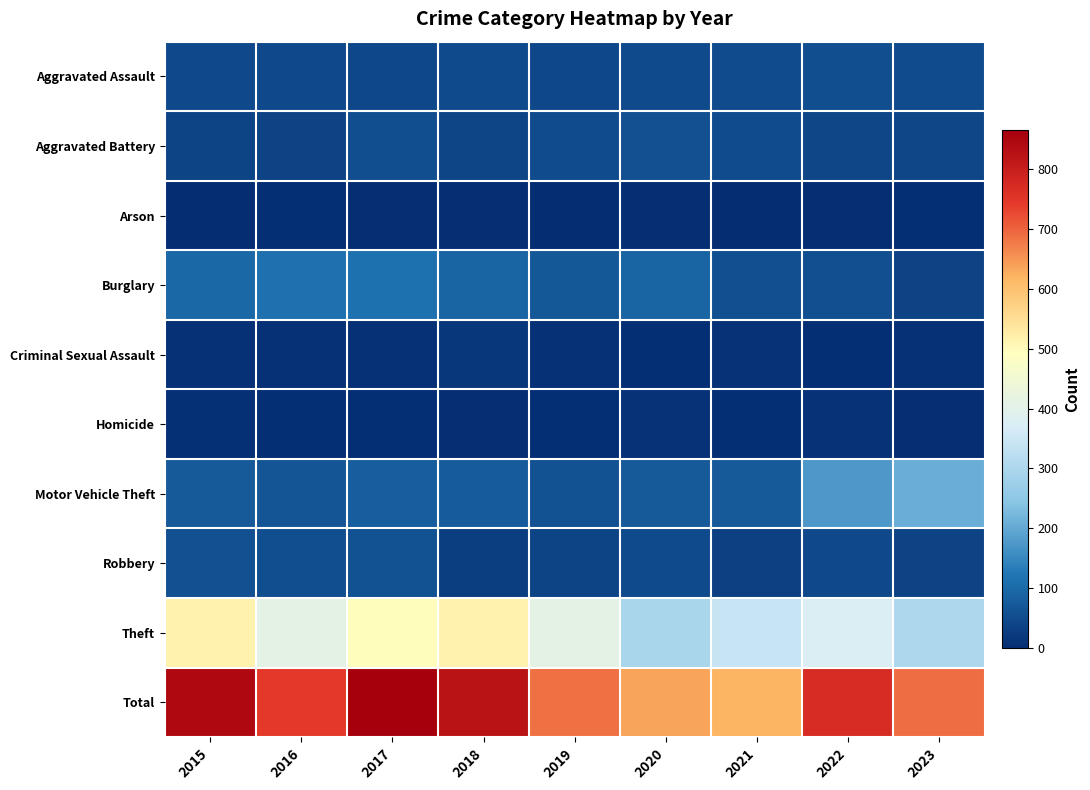

Which series has the largest range (max minus min)?

Total